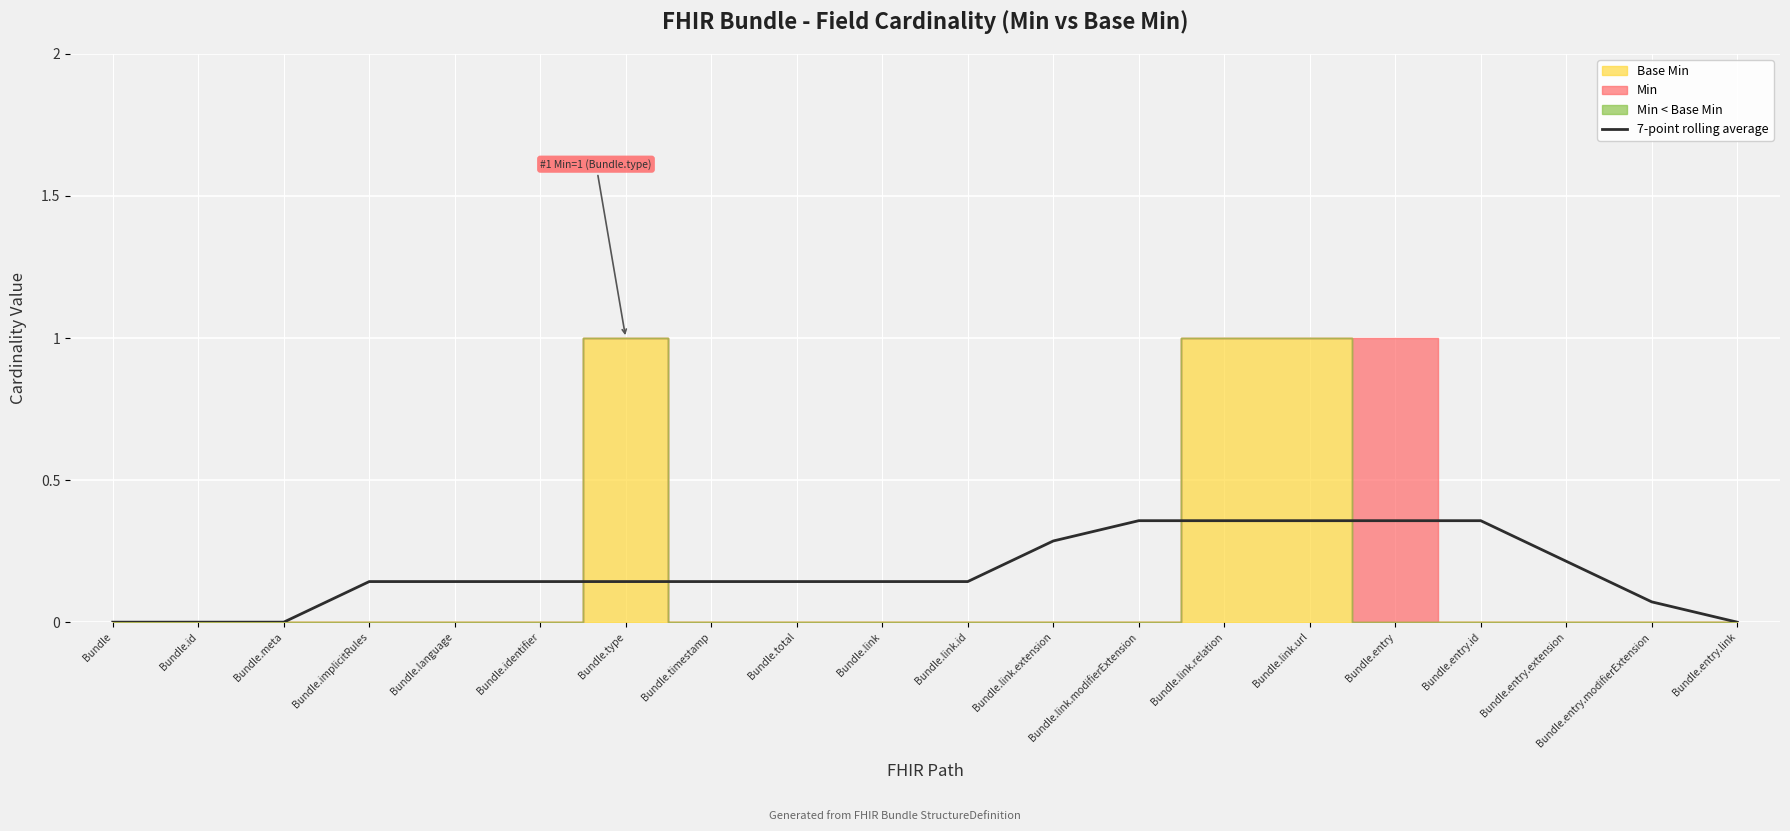

Where is the data nearest to the value 0?

Bundle